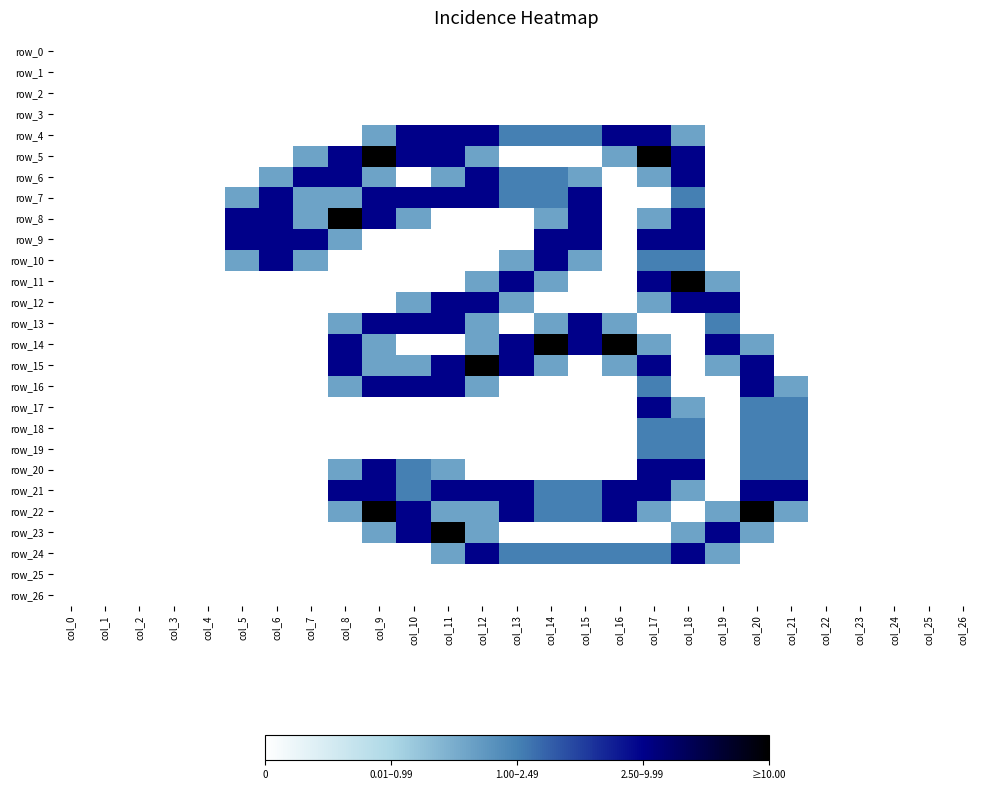

Reading left to right, transcribe all the data shown in this chart.

row_0: 0.0	0.0	0.0	0.0	0.0	0.0	0.0	0.0	0.0	0.0	0.0	0.0	0.0	0.0	0.0	0.0	0.0	0.0	0.0	0.0	0.0	0.0	0.0	0.0	0.0	0.0	0.0
row_1: 0.0	0.0	0.0	0.0	0.0	0.0	0.0	0.0	0.0	0.0	0.0	0.0	0.0	0.0	0.0	0.0	0.0	0.0	0.0	0.0	0.0	0.0	0.0	0.0	0.0	0.0	0.0
row_2: 0.0	0.0	0.0	0.0	0.0	0.0	0.0	0.0	0.0	0.0	0.0	0.0	0.0	0.0	0.0	0.0	0.0	0.0	0.0	0.0	0.0	0.0	0.0	0.0	0.0	0.0	0.0
row_3: 0.0	0.0	0.0	0.0	0.0	0.0	0.0	0.0	0.0	0.0	0.0	0.0	0.0	0.0	0.0	0.0	0.0	0.0	0.0	0.0	0.0	0.0	0.0	0.0	0.0	0.0	0.0
row_4: 0.0	0.0	0.0	0.0	0.0	0.0	0.0	0.0	0.0	0.8	1.5	1.5	1.5	1.0	1.0	1.0	1.5	1.5	0.8	0.0	0.0	0.0	0.0	0.0	0.0	0.0	0.0
row_5: 0.0	0.0	0.0	0.0	0.0	0.0	0.0	0.8	1.5	2.0	1.5	1.5	0.8	0.0	0.0	0.0	0.8	2.0	1.5	0.0	0.0	0.0	0.0	0.0	0.0	0.0	0.0
row_6: 0.0	0.0	0.0	0.0	0.0	0.0	0.8	1.5	1.5	0.8	0.0	0.8	1.5	1.0	1.0	0.8	0.0	0.8	1.5	0.0	0.0	0.0	0.0	0.0	0.0	0.0	0.0
row_7: 0.0	0.0	0.0	0.0	0.0	0.8	1.5	0.8	0.8	1.5	1.5	1.5	1.5	1.0	1.0	1.5	0.0	0.0	1.0	0.0	0.0	0.0	0.0	0.0	0.0	0.0	0.0
row_8: 0.0	0.0	0.0	0.0	0.0	1.5	1.5	0.8	2.0	1.5	0.8	0.0	0.0	0.0	0.8	1.5	0.0	0.8	1.5	0.0	0.0	0.0	0.0	0.0	0.0	0.0	0.0
row_9: 0.0	0.0	0.0	0.0	0.0	1.5	1.5	1.5	0.8	0.0	0.0	0.0	0.0	0.0	1.5	1.5	0.0	1.5	1.5	0.0	0.0	0.0	0.0	0.0	0.0	0.0	0.0
row_10: 0.0	0.0	0.0	0.0	0.0	0.8	1.5	0.8	0.0	0.0	0.0	0.0	0.0	0.8	1.5	0.8	0.0	1.0	1.0	0.0	0.0	0.0	0.0	0.0	0.0	0.0	0.0
row_11: 0.0	0.0	0.0	0.0	0.0	0.0	0.0	0.0	0.0	0.0	0.0	0.0	0.8	1.5	0.8	0.0	0.0	1.5	2.0	0.8	0.0	0.0	0.0	0.0	0.0	0.0	0.0
row_12: 0.0	0.0	0.0	0.0	0.0	0.0	0.0	0.0	0.0	0.0	0.8	1.5	1.5	0.8	0.0	0.0	0.0	0.8	1.5	1.5	0.0	0.0	0.0	0.0	0.0	0.0	0.0
row_13: 0.0	0.0	0.0	0.0	0.0	0.0	0.0	0.0	0.8	1.5	1.5	1.5	0.8	0.0	0.8	1.5	0.8	0.0	0.0	1.0	0.0	0.0	0.0	0.0	0.0	0.0	0.0
row_14: 0.0	0.0	0.0	0.0	0.0	0.0	0.0	0.0	1.5	0.8	0.0	0.0	0.8	1.5	2.0	1.5	2.0	0.8	0.0	1.5	0.8	0.0	0.0	0.0	0.0	0.0	0.0
row_15: 0.0	0.0	0.0	0.0	0.0	0.0	0.0	0.0	1.5	0.8	0.8	1.5	2.0	1.5	0.8	0.0	0.8	1.5	0.0	0.8	1.5	0.0	0.0	0.0	0.0	0.0	0.0
row_16: 0.0	0.0	0.0	0.0	0.0	0.0	0.0	0.0	0.8	1.5	1.5	1.5	0.8	0.0	0.0	0.0	0.0	1.0	0.0	0.0	1.5	0.8	0.0	0.0	0.0	0.0	0.0
row_17: 0.0	0.0	0.0	0.0	0.0	0.0	0.0	0.0	0.0	0.0	0.0	0.0	0.0	0.0	0.0	0.0	0.0	1.5	0.8	0.0	1.0	1.0	0.0	0.0	0.0	0.0	0.0
row_18: 0.0	0.0	0.0	0.0	0.0	0.0	0.0	0.0	0.0	0.0	0.0	0.0	0.0	0.0	0.0	0.0	0.0	1.0	1.0	0.0	1.0	1.0	0.0	0.0	0.0	0.0	0.0
row_19: 0.0	0.0	0.0	0.0	0.0	0.0	0.0	0.0	0.0	0.0	0.0	0.0	0.0	0.0	0.0	0.0	0.0	1.0	1.0	0.0	1.0	1.0	0.0	0.0	0.0	0.0	0.0
row_20: 0.0	0.0	0.0	0.0	0.0	0.0	0.0	0.0	0.8	1.5	1.0	0.8	0.0	0.0	0.0	0.0	0.0	1.5	1.5	0.0	1.0	1.0	0.0	0.0	0.0	0.0	0.0
row_21: 0.0	0.0	0.0	0.0	0.0	0.0	0.0	0.0	1.5	1.5	1.0	1.5	1.5	1.5	1.0	1.0	1.5	1.5	0.8	0.0	1.5	1.5	0.0	0.0	0.0	0.0	0.0
row_22: 0.0	0.0	0.0	0.0	0.0	0.0	0.0	0.0	0.8	2.0	1.5	0.8	0.8	1.5	1.0	1.0	1.5	0.8	0.0	0.8	2.0	0.8	0.0	0.0	0.0	0.0	0.0
row_23: 0.0	0.0	0.0	0.0	0.0	0.0	0.0	0.0	0.0	0.8	1.5	2.0	0.8	0.0	0.0	0.0	0.0	0.0	0.8	1.5	0.8	0.0	0.0	0.0	0.0	0.0	0.0
row_24: 0.0	0.0	0.0	0.0	0.0	0.0	0.0	0.0	0.0	0.0	0.0	0.8	1.5	1.0	1.0	1.0	1.0	1.0	1.5	0.8	0.0	0.0	0.0	0.0	0.0	0.0	0.0
row_25: 0.0	0.0	0.0	0.0	0.0	0.0	0.0	0.0	0.0	0.0	0.0	0.0	0.0	0.0	0.0	0.0	0.0	0.0	0.0	0.0	0.0	0.0	0.0	0.0	0.0	0.0	0.0
row_26: 0.0	0.0	0.0	0.0	0.0	0.0	0.0	0.0	0.0	0.0	0.0	0.0	0.0	0.0	0.0	0.0	0.0	0.0	0.0	0.0	0.0	0.0	0.0	0.0	0.0	0.0	0.0